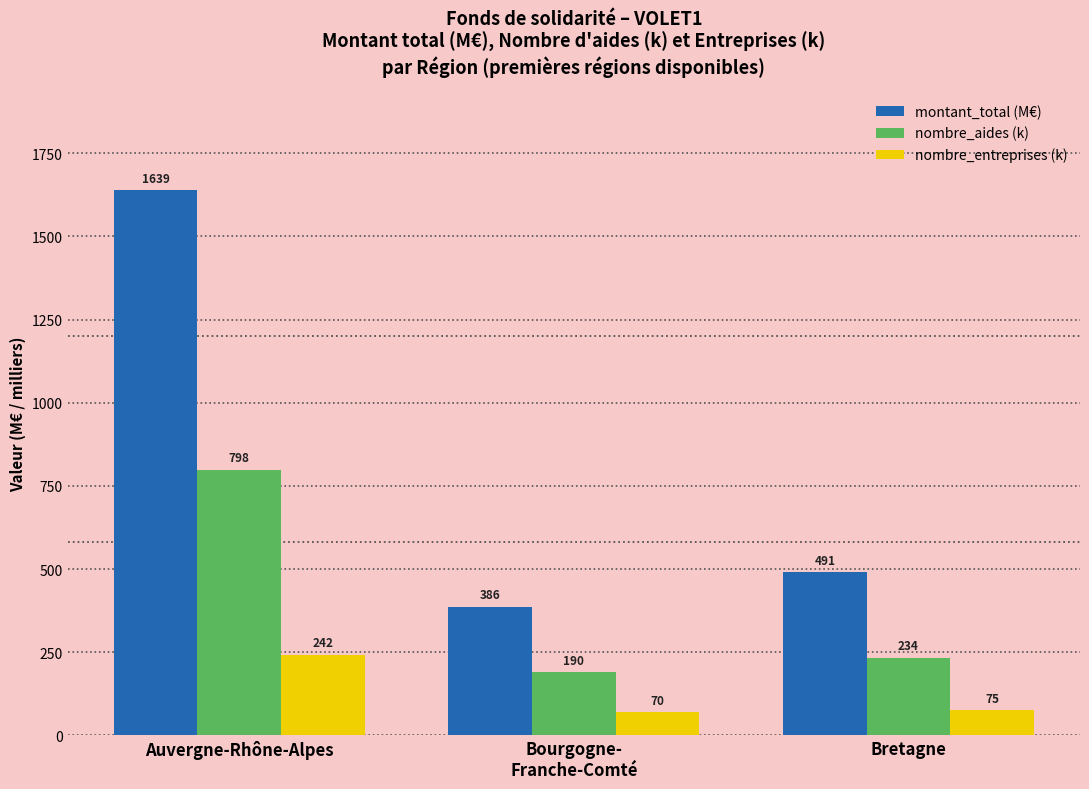

What is the average value of the nombre_entreprises (k) series?

128.9